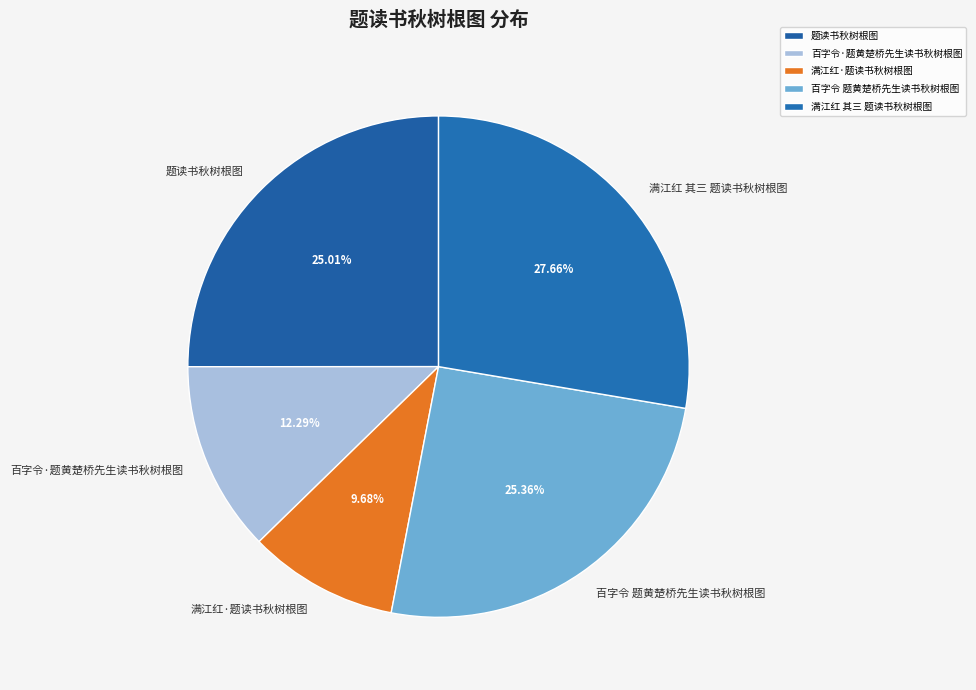

How many segments does this pie chart have?

5